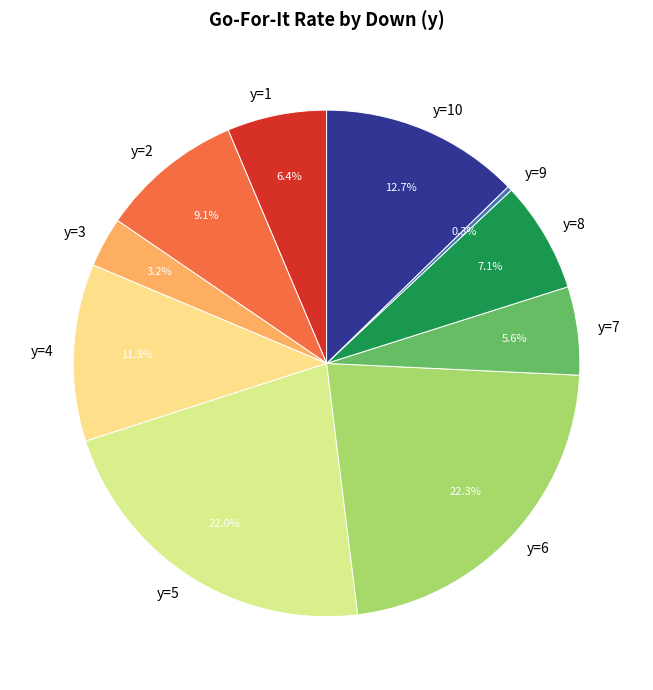

To the nearest percent, what is the combined percentage of y=4 and y=8?

18%